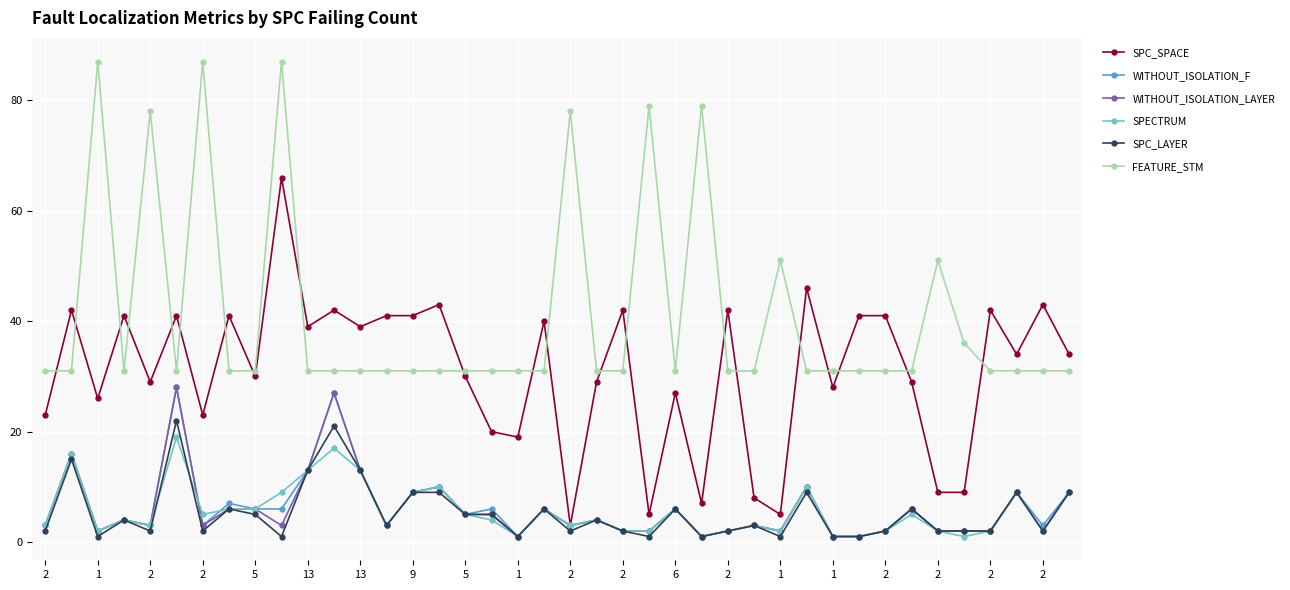

True or false: SPECTRUM and FEATURE_STM intersect in this chart.

False